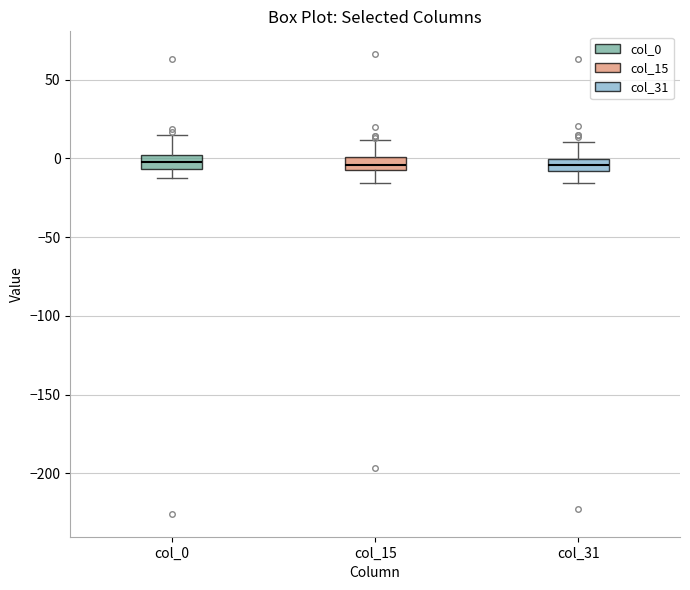

Reading left to right, transcribe this box plot: for each box, give where its median line is, the range the box spans, and where its two whiskers end, as read against the y-axis. The values are not printed on the chart, so give them approximately, as read against the axis.

col_0: median 0 (inside the box), box -5 to 0, whiskers -10 to 15
col_15: median -5 (inside the box), box -5 to 0, whiskers -15 to 10
col_31: median -5, box -10 to 0, whiskers -15 to 10